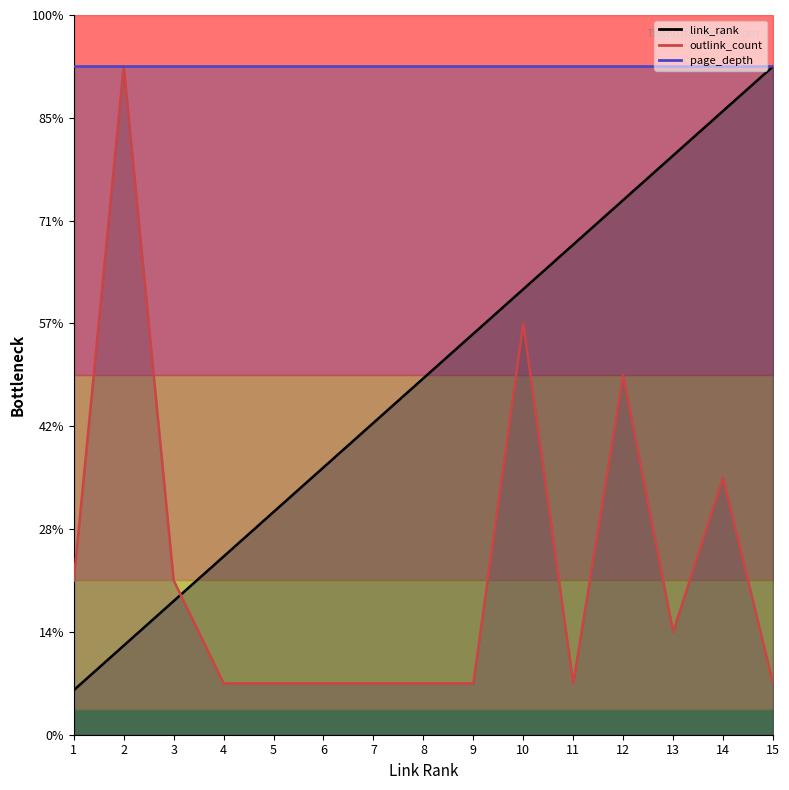

The value of link_rank at 9 is 7.8. True or false?

True